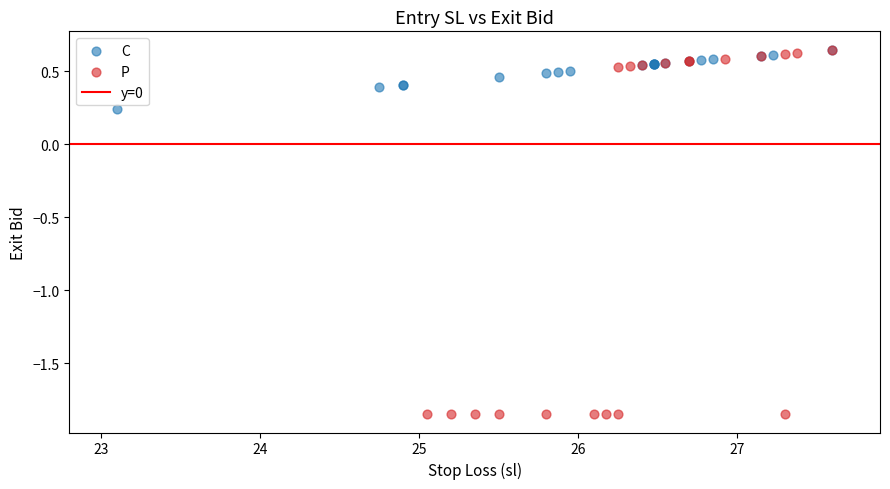

Which series contains the lowest Y value?

P